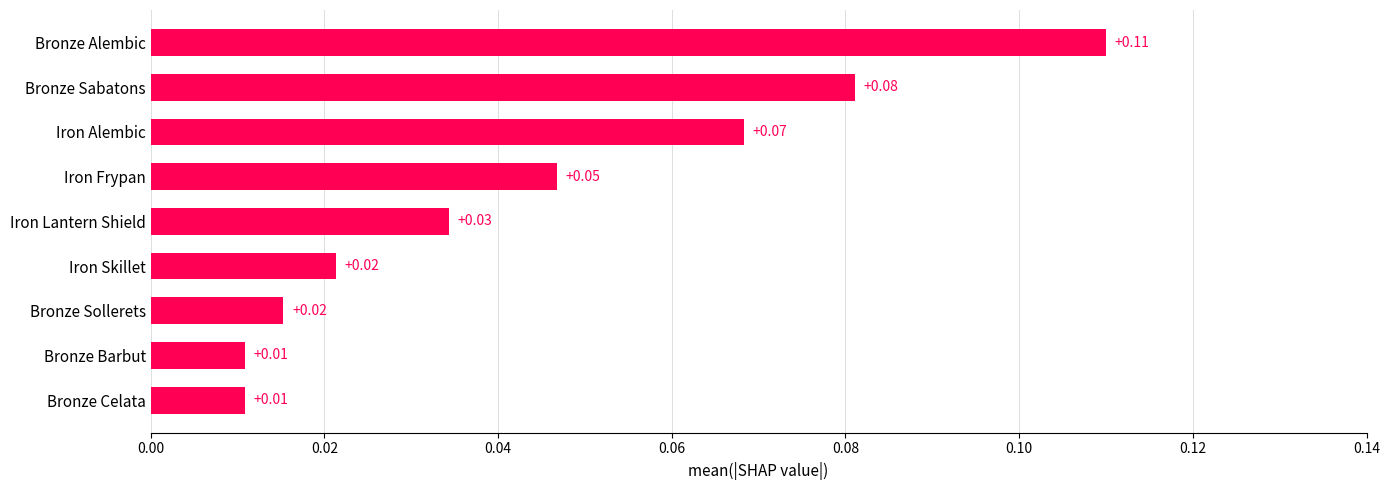

What is the sum of all values?

0.4